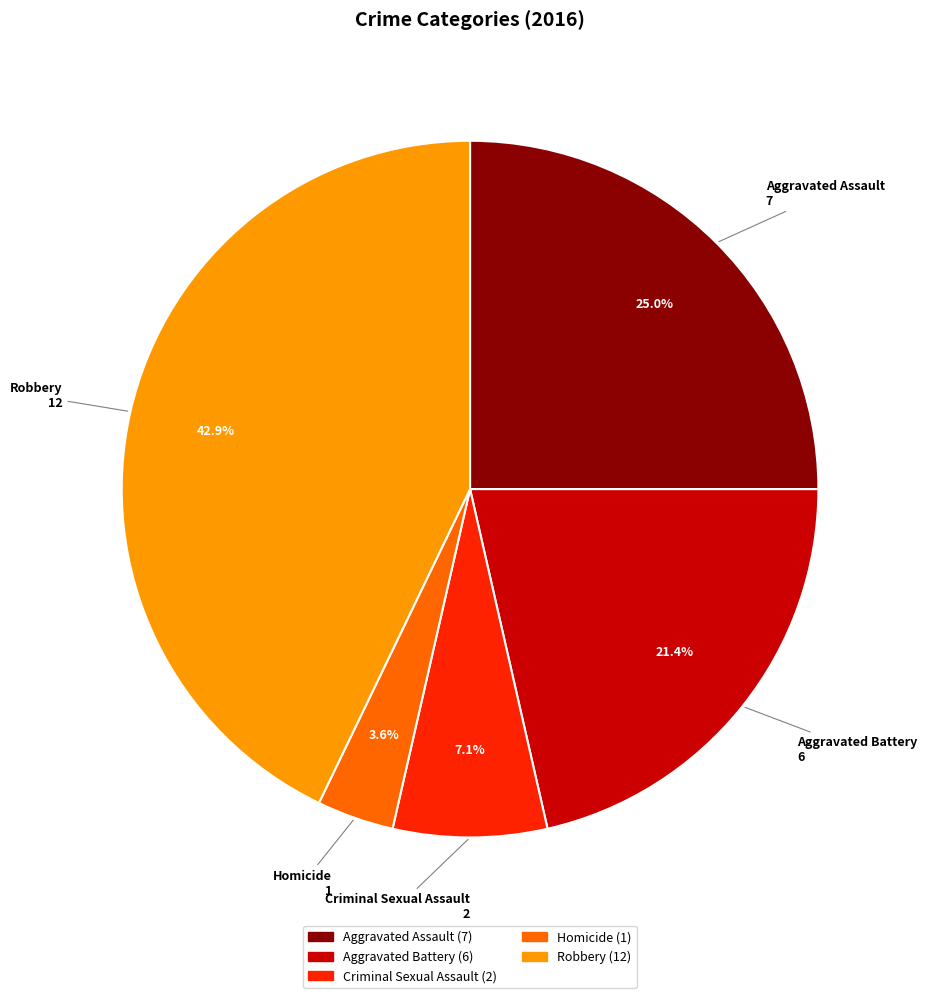

Does any single category account for the majority?

No